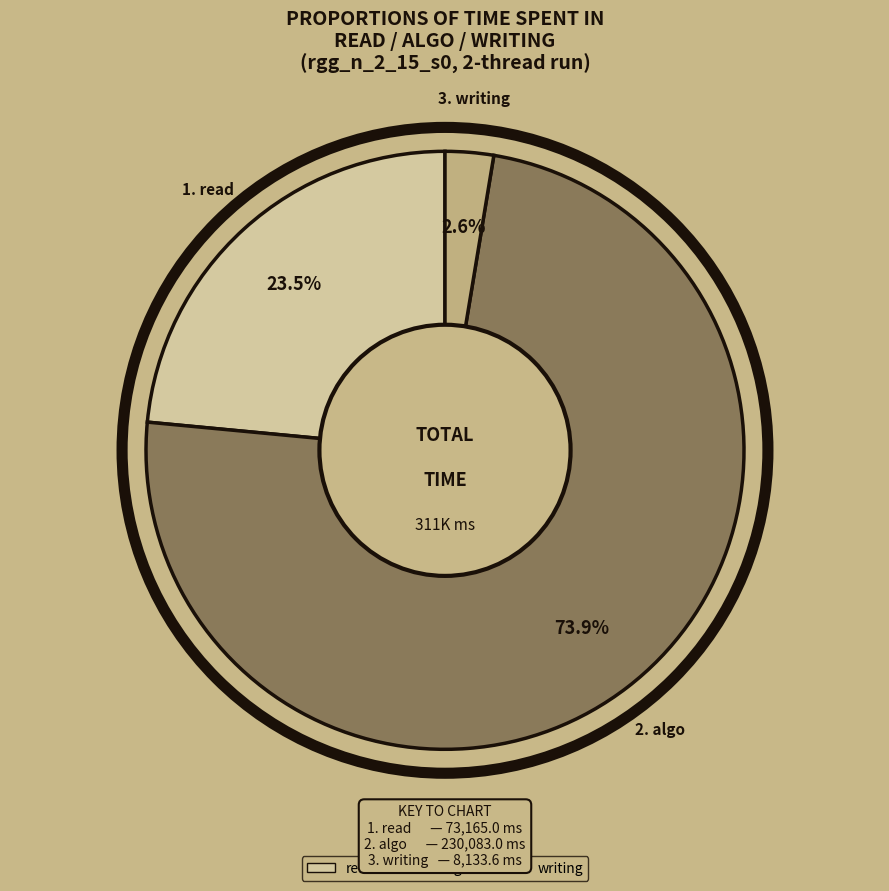

Which has a higher value, read or writing?

read